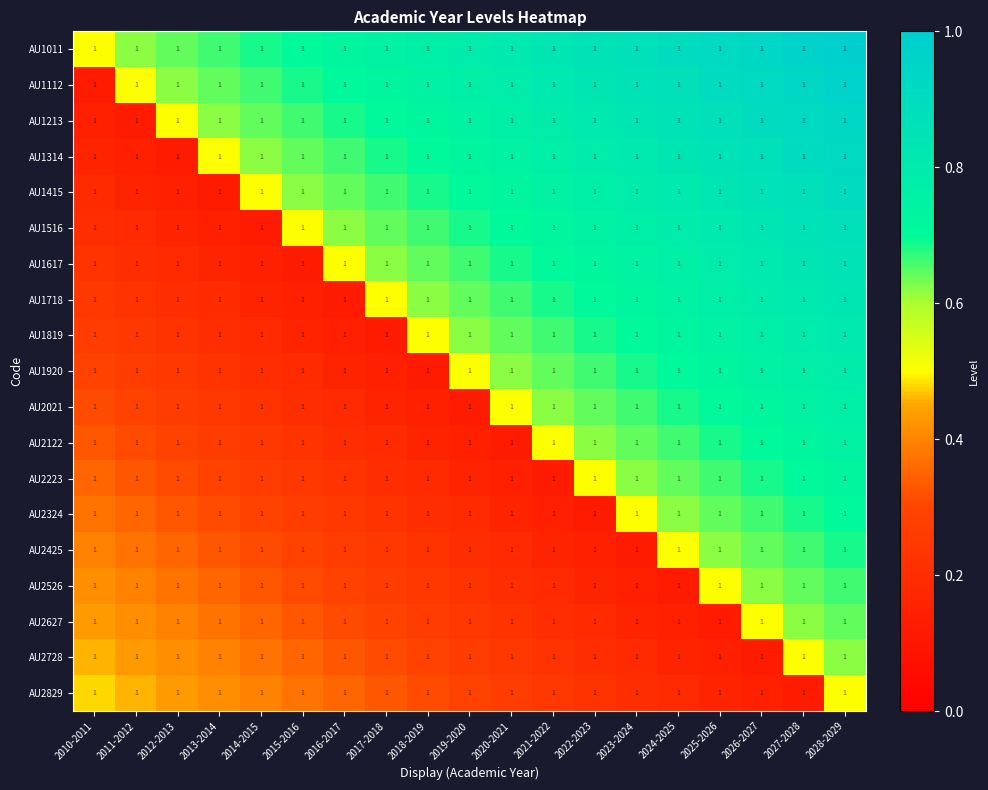

Where is AU1112 nearest to the value 0?

2010-2011